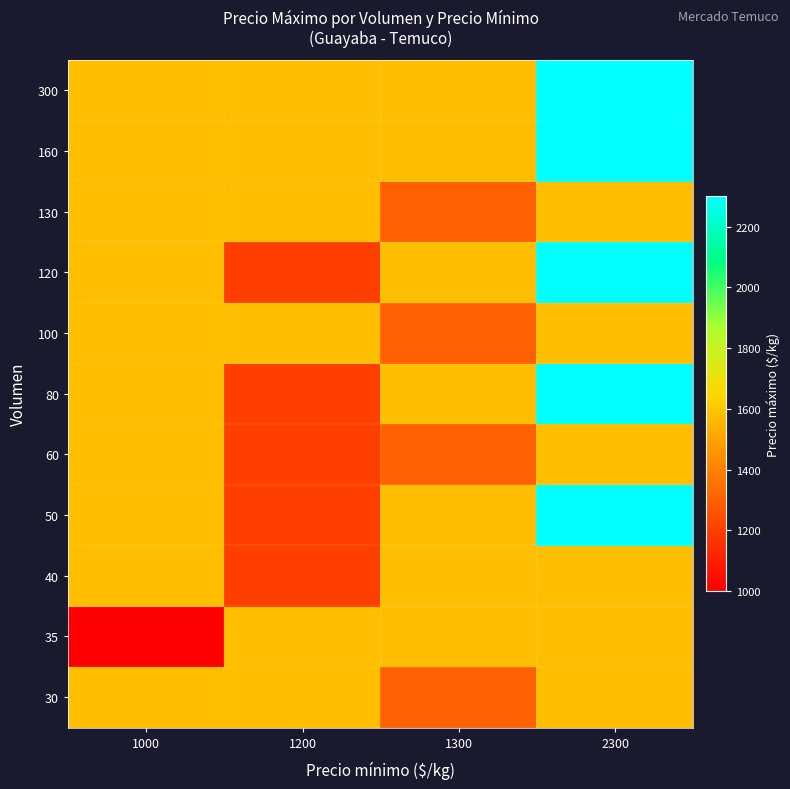

How many series are shown in this chart?

11